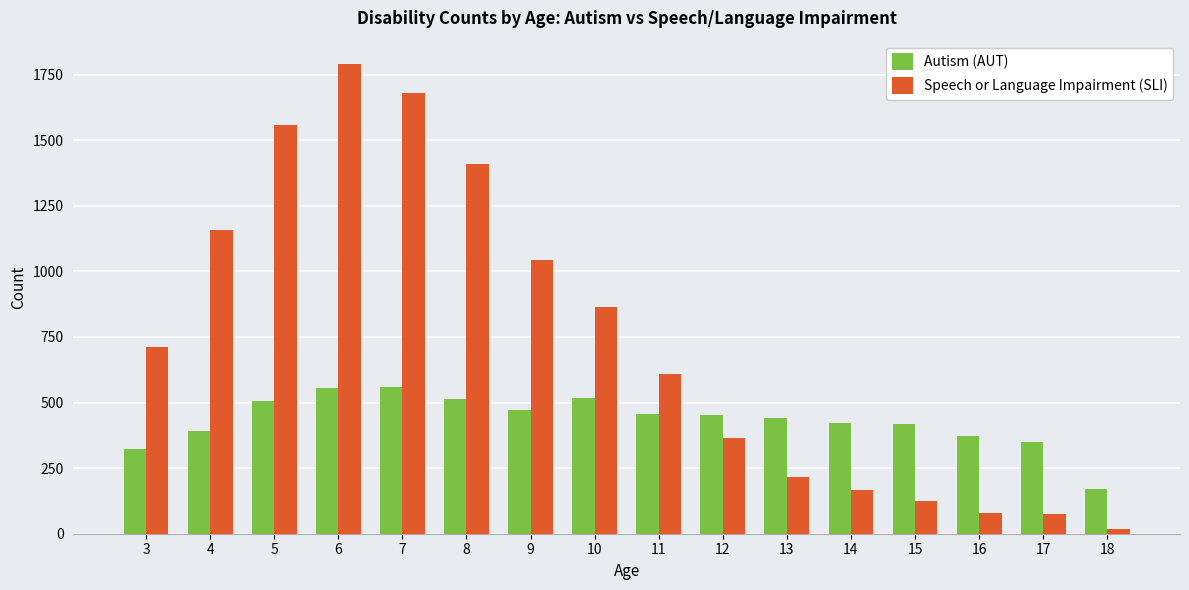

What is the maximum value for Speech or Language Impairment (SLI)?

1790